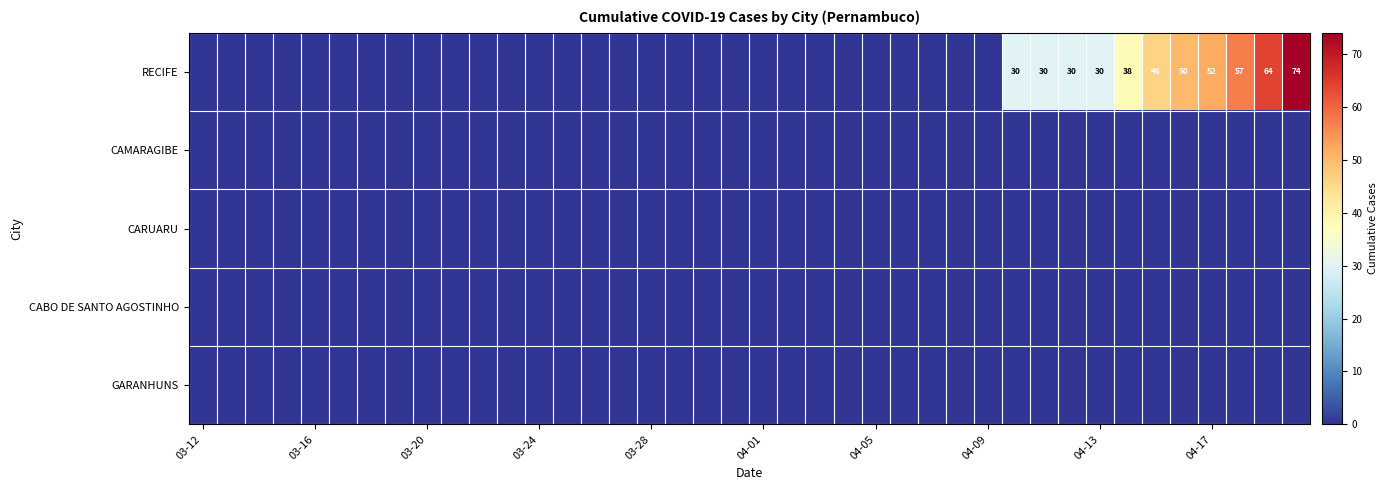

Where is CAMARAGIBE nearest to the value 0?

03-12